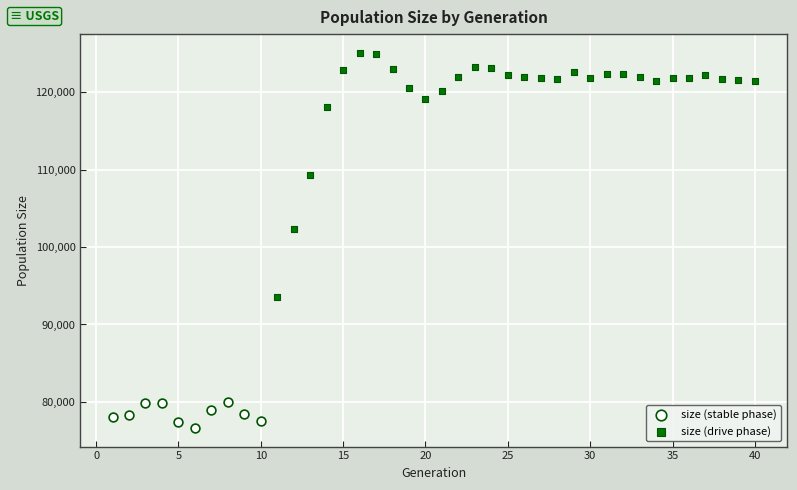

Which series contains the lowest Y value?

size (stable phase)